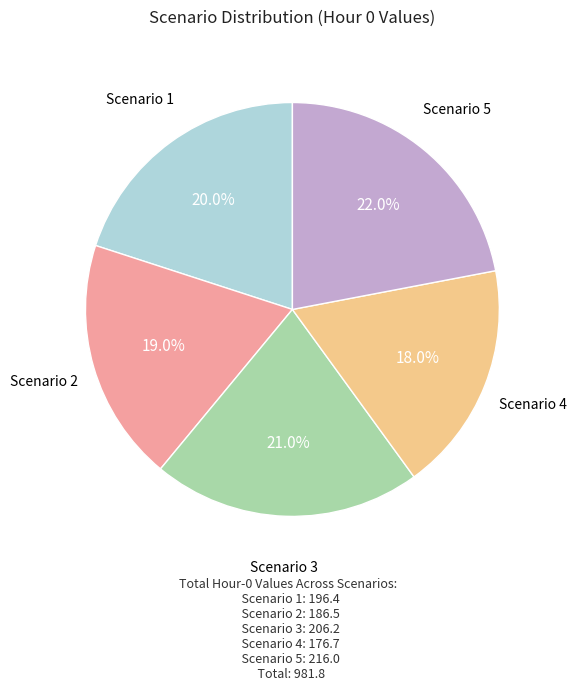

Does any single category account for the majority?

No